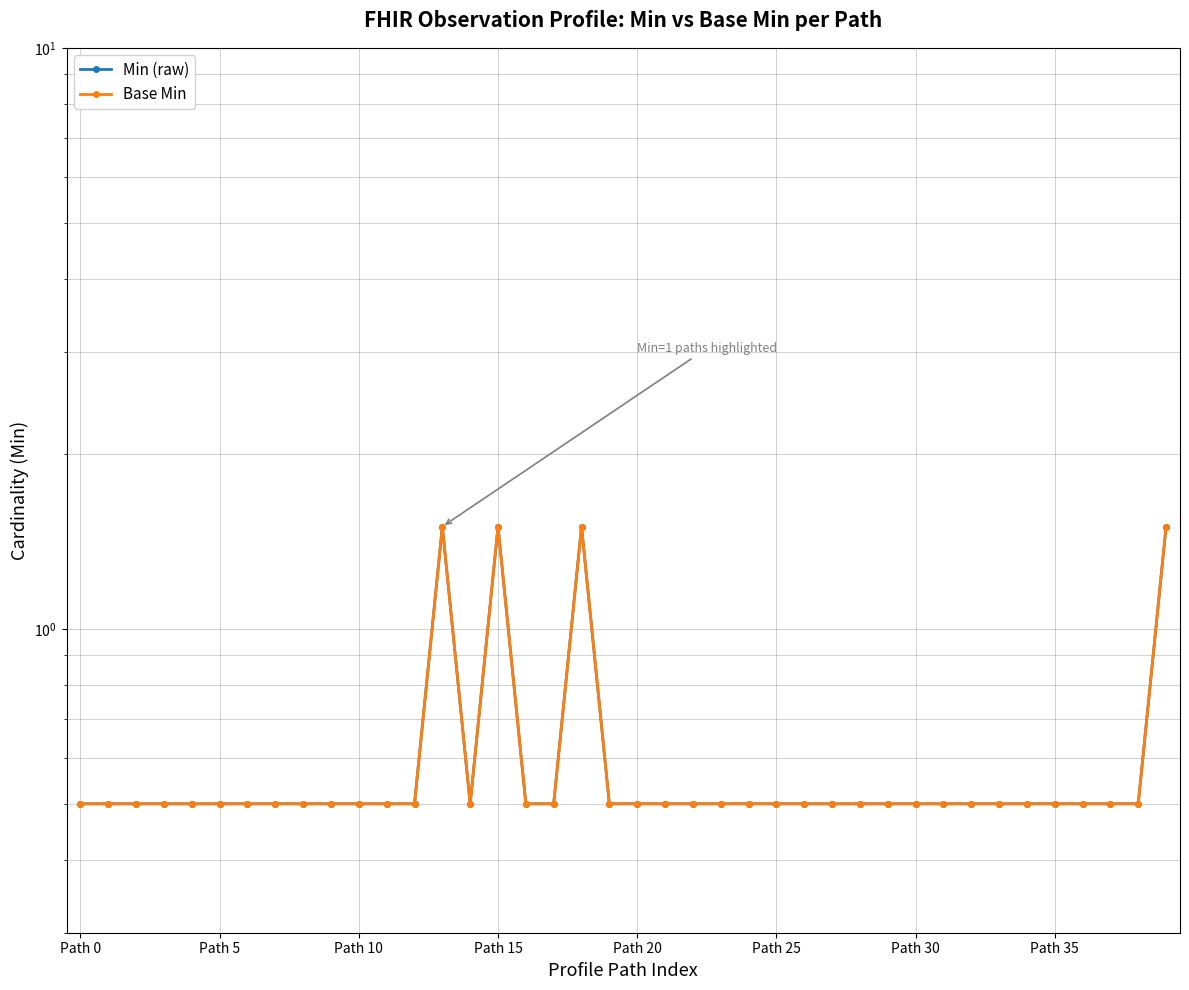

Reading left to right, list all the values displayed in this chart.

Min (raw): 0.5	0.5	0.5	0.5	0.5	0.5	0.5	0.5	0.5	0.5	0.5	0.5	0.5	1.5	0.5	1.5	0.5	0.5	1.5	0.5	0.5	0.5	0.5	0.5	0.5	0.5	0.5	0.5	0.5	0.5	0.5	0.5	0.5	0.5	0.5	0.5	0.5	0.5	0.5	1.5
Base Min: 0.5	0.5	0.5	0.5	0.5	0.5	0.5	0.5	0.5	0.5	0.5	0.5	0.5	1.5	0.5	1.5	0.5	0.5	1.5	0.5	0.5	0.5	0.5	0.5	0.5	0.5	0.5	0.5	0.5	0.5	0.5	0.5	0.5	0.5	0.5	0.5	0.5	0.5	0.5	1.5